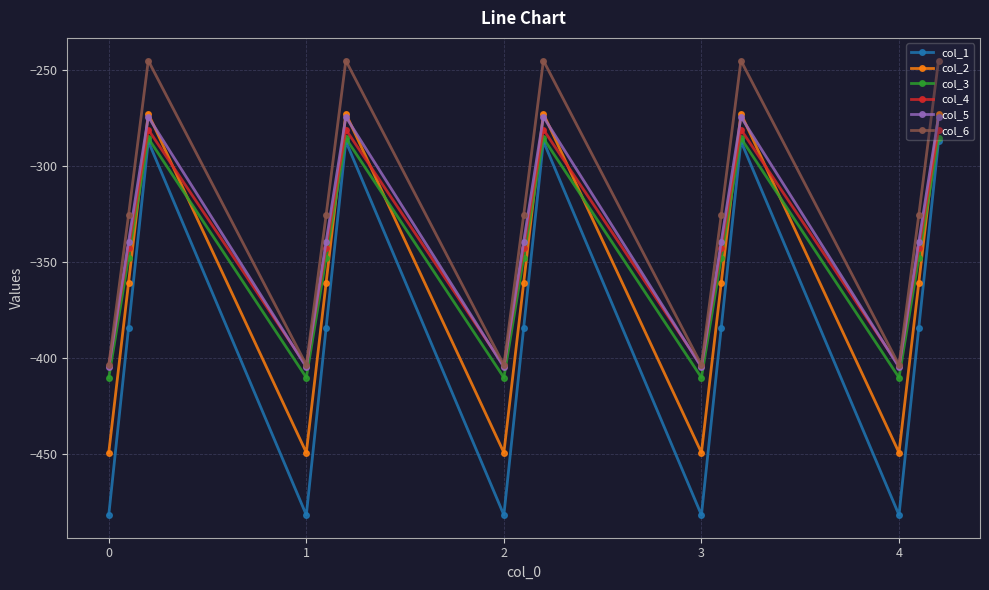

What is the sum of all col_2 values?

-5416.5